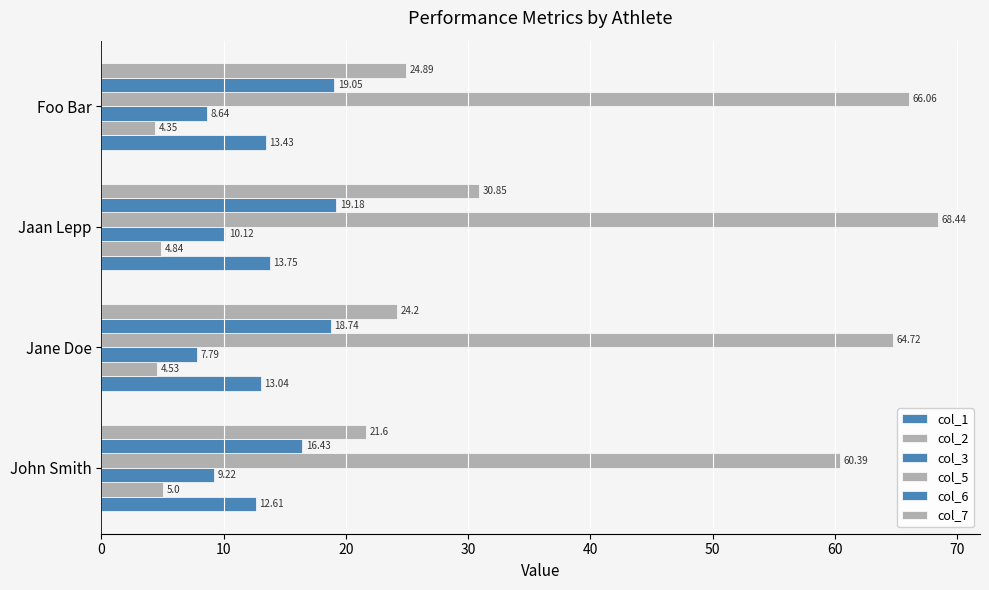

List the series in order of their peak value, lowest first.

col_2, col_3, col_1, col_6, col_7, col_5